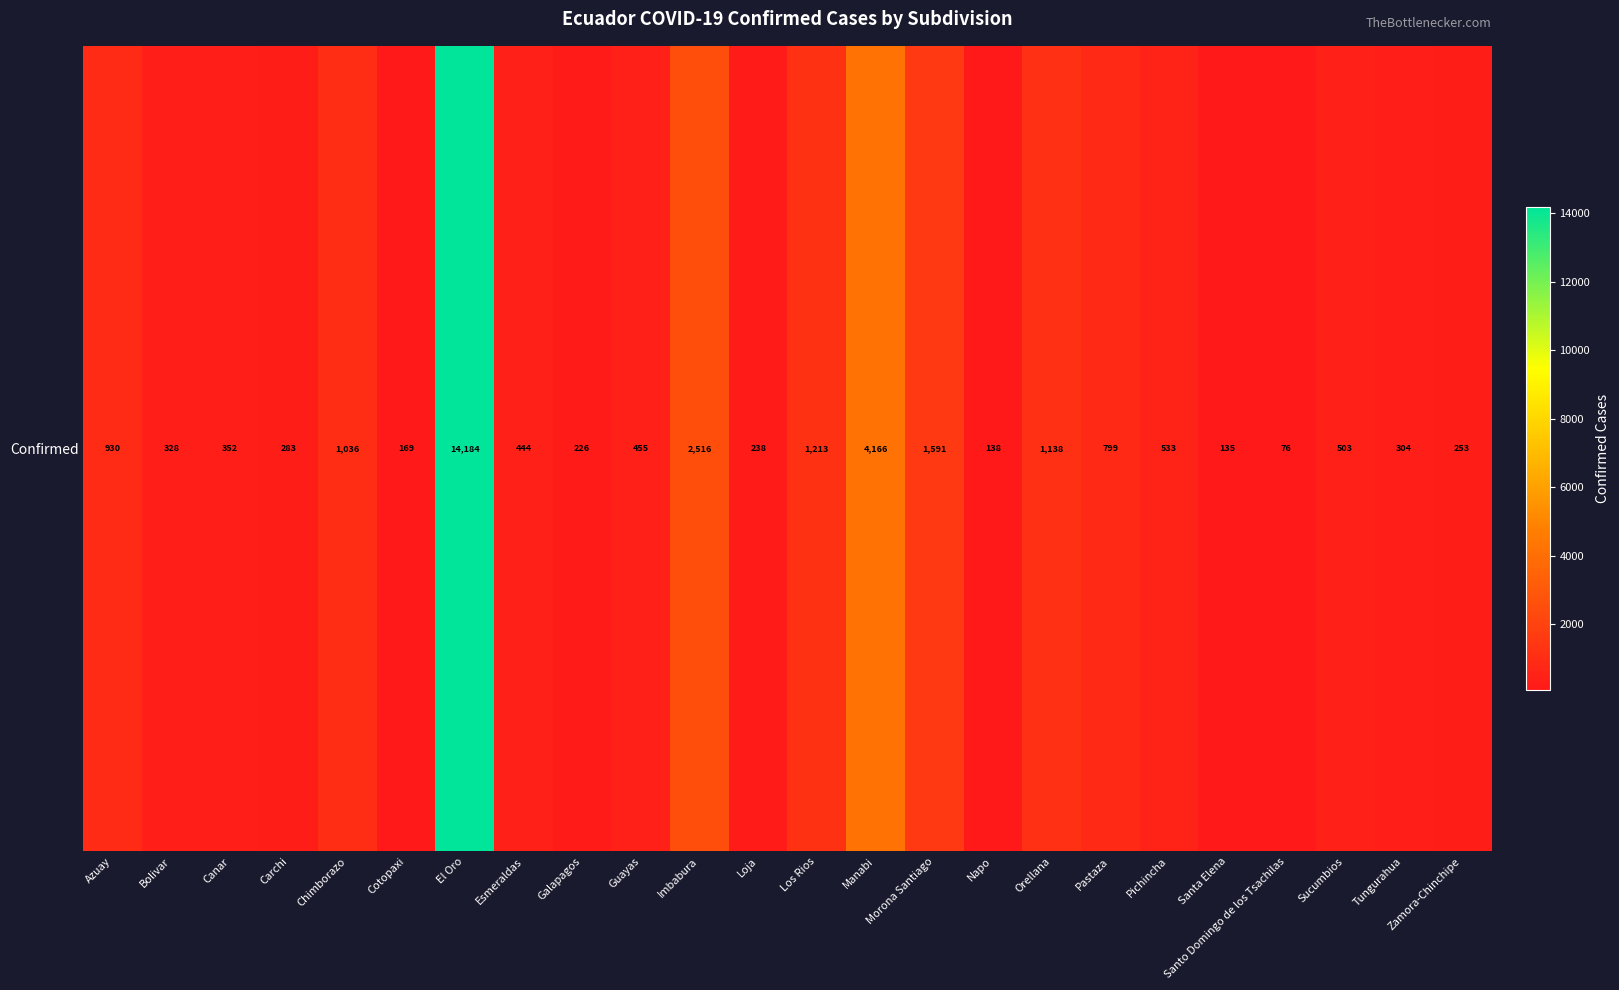

Rank the categories by value from lowest to highest.

Santo Domingo de los Tsachilas, Santa Elena, Napo, Cotopaxi, Galapagos, Loja, Zamora-Chinchipe, Carchi, Tungurahua, Bolivar, Canar, Esmeraldas, Guayas, Sucumbios, Pichincha, Pastaza, Azuay, Chimborazo, Orellana, Los Rios, Morona Santiago, Imbabura, Manabi, El Oro